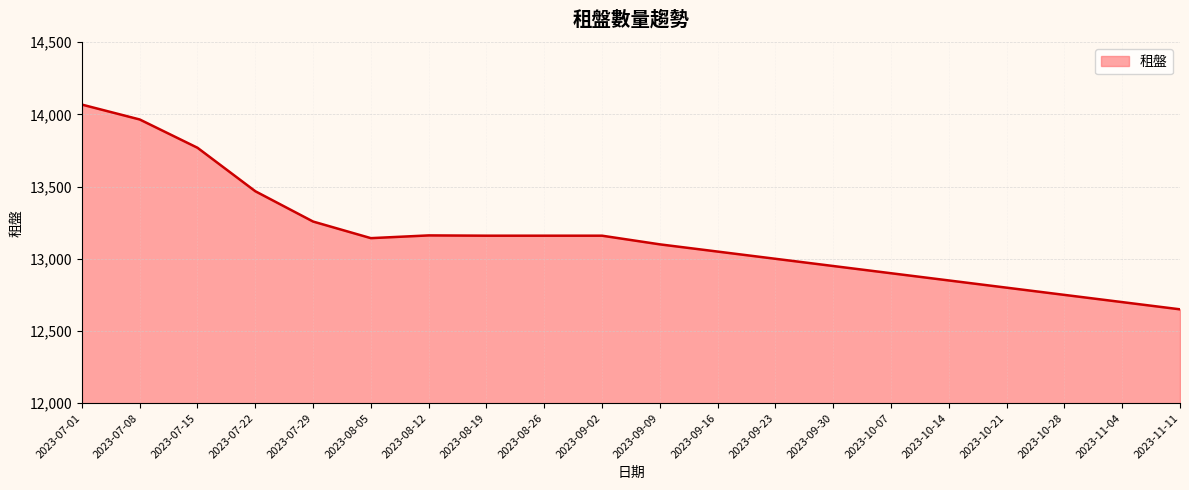

What is the difference between the values at 2023-07-15 and 2023-10-07?

869